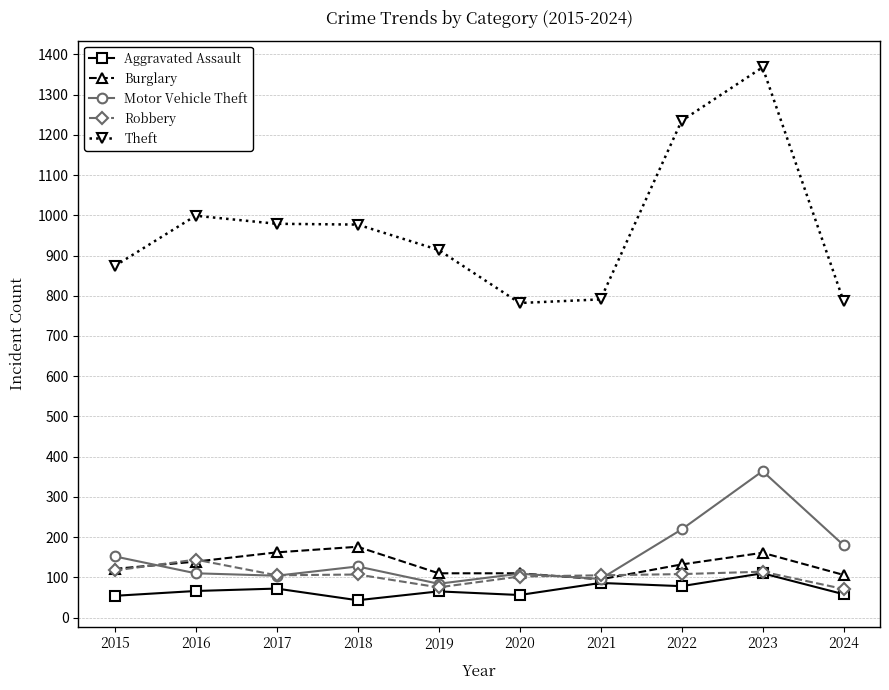

At how many categories does at least one series exceed 589?

10